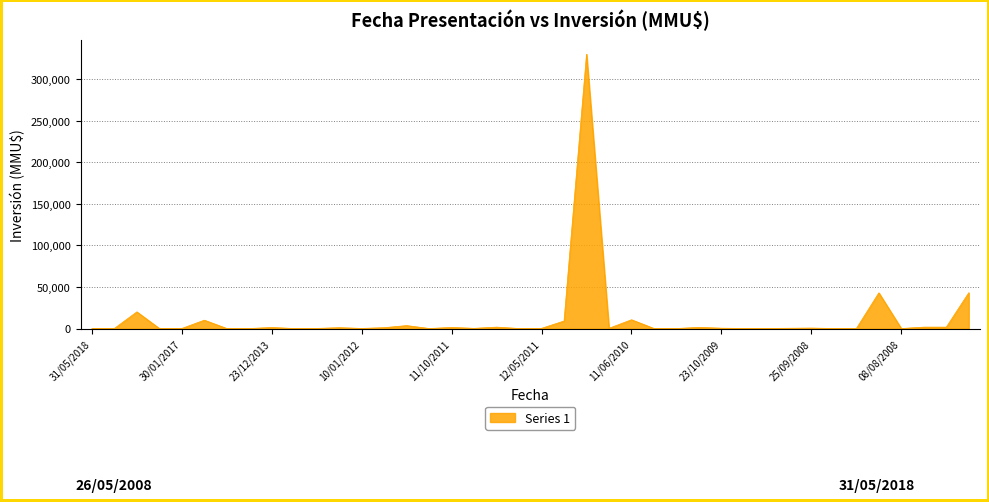

What is the difference between the maximum and minimum values?

330000